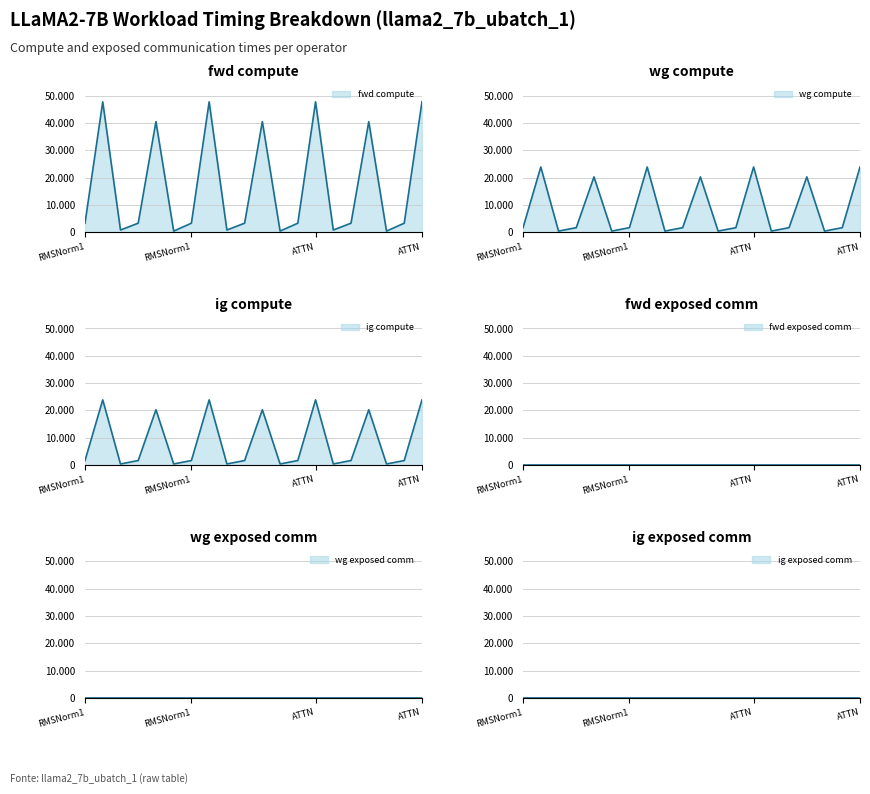

True or false: wg compute and ig compute cross at least once.

False